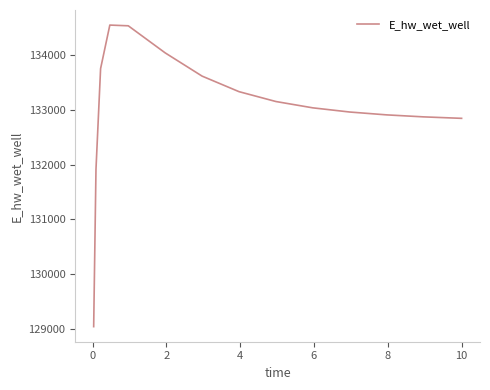

What is the minimum value shown in the chart?

129041.9